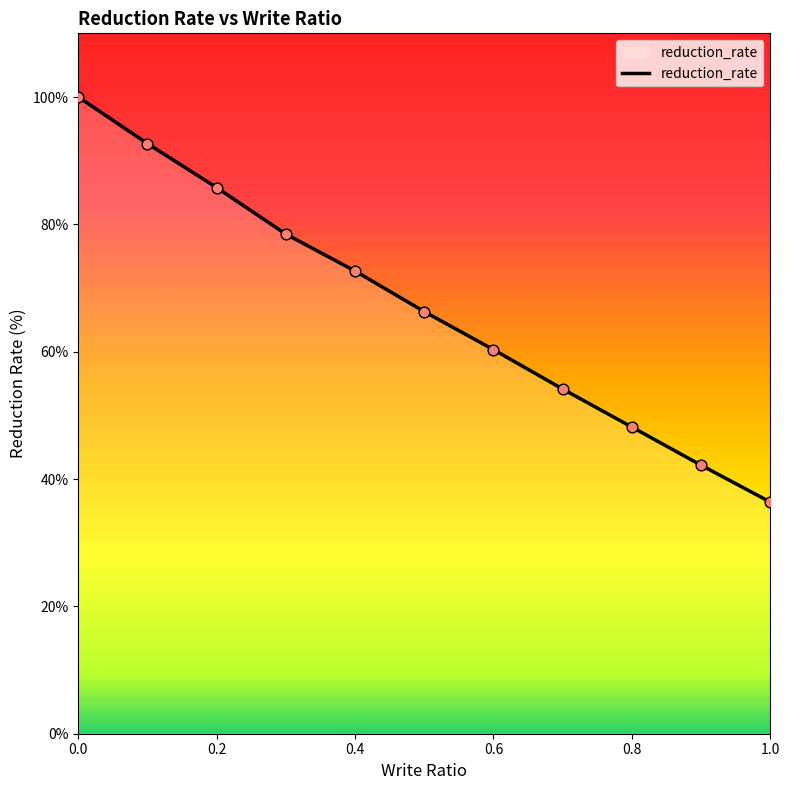

What is the difference between the maximum and minimum values?

63.6